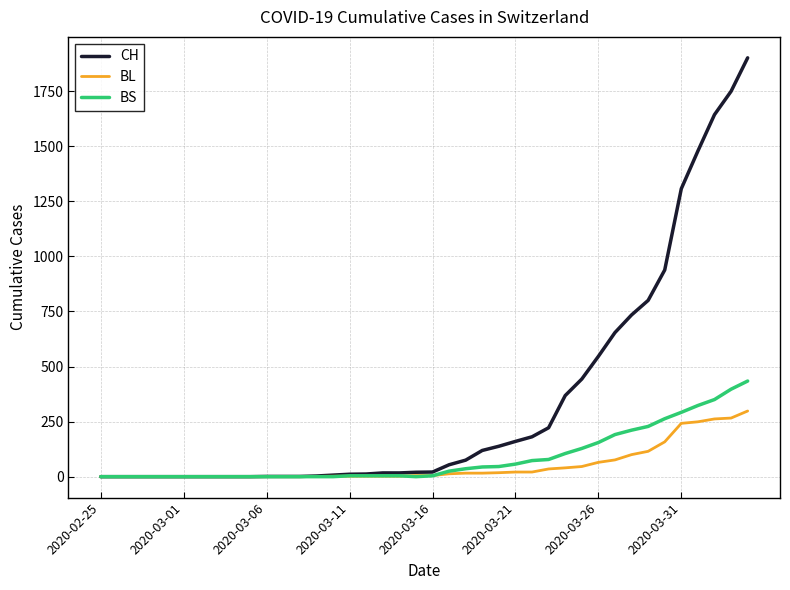

Which series has the largest range (max minus min)?

CH